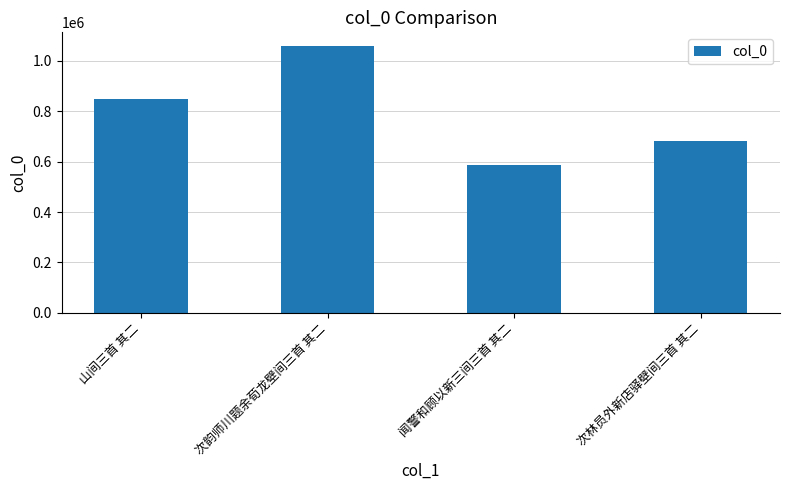

Rank the categories by value from lowest to highest.

闻警和顾以新三间三首 其二, 次林员外新店驿壁间三首 其二, 山间三首 其二, 次韵师川题余荀龙壁间三首 其二